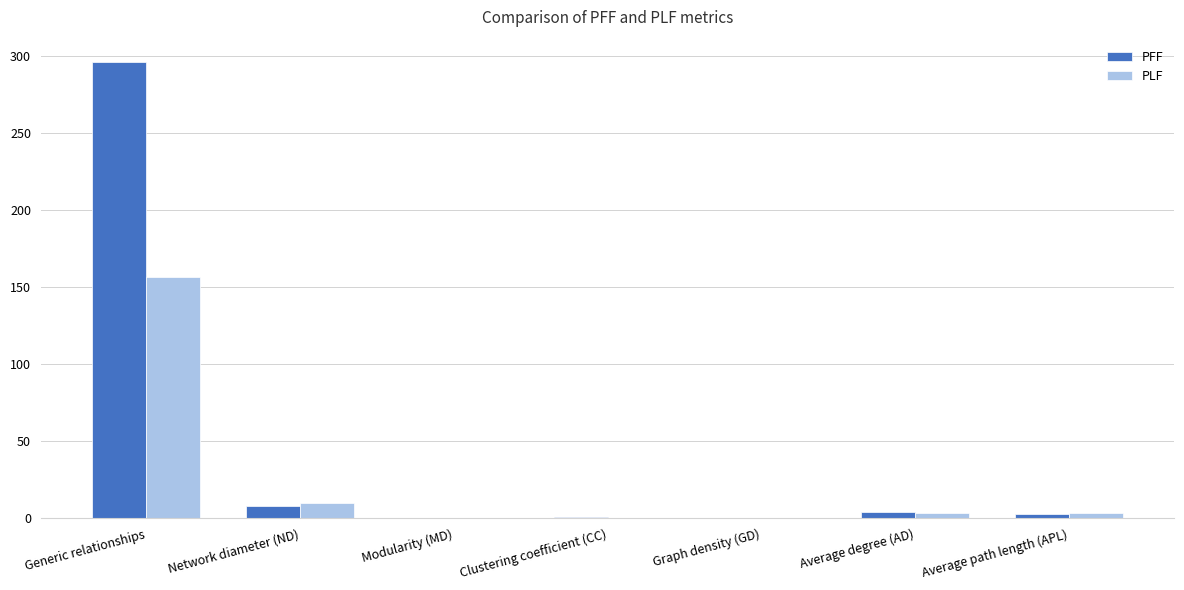

What is the sum of all PLF values?

174.7